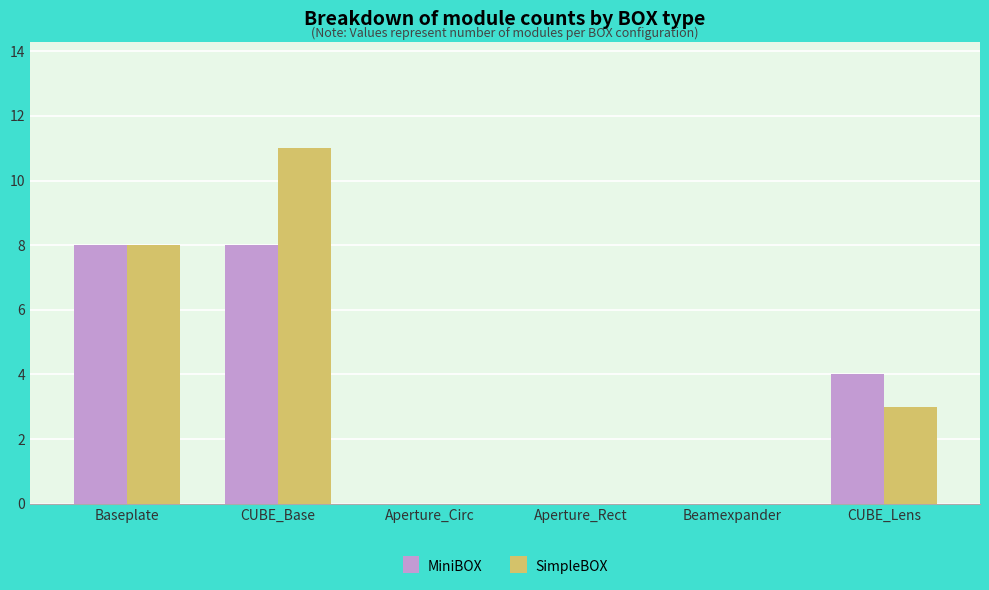

Which series changed the most between CUBE_Base and CUBE_Lens?

SimpleBOX